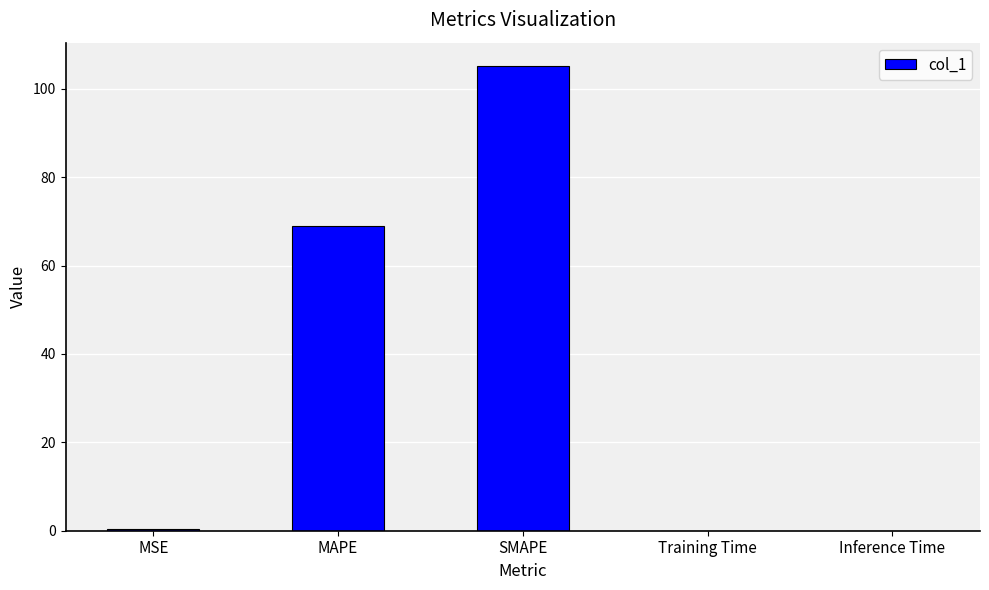

What is the sum of all values?

174.5